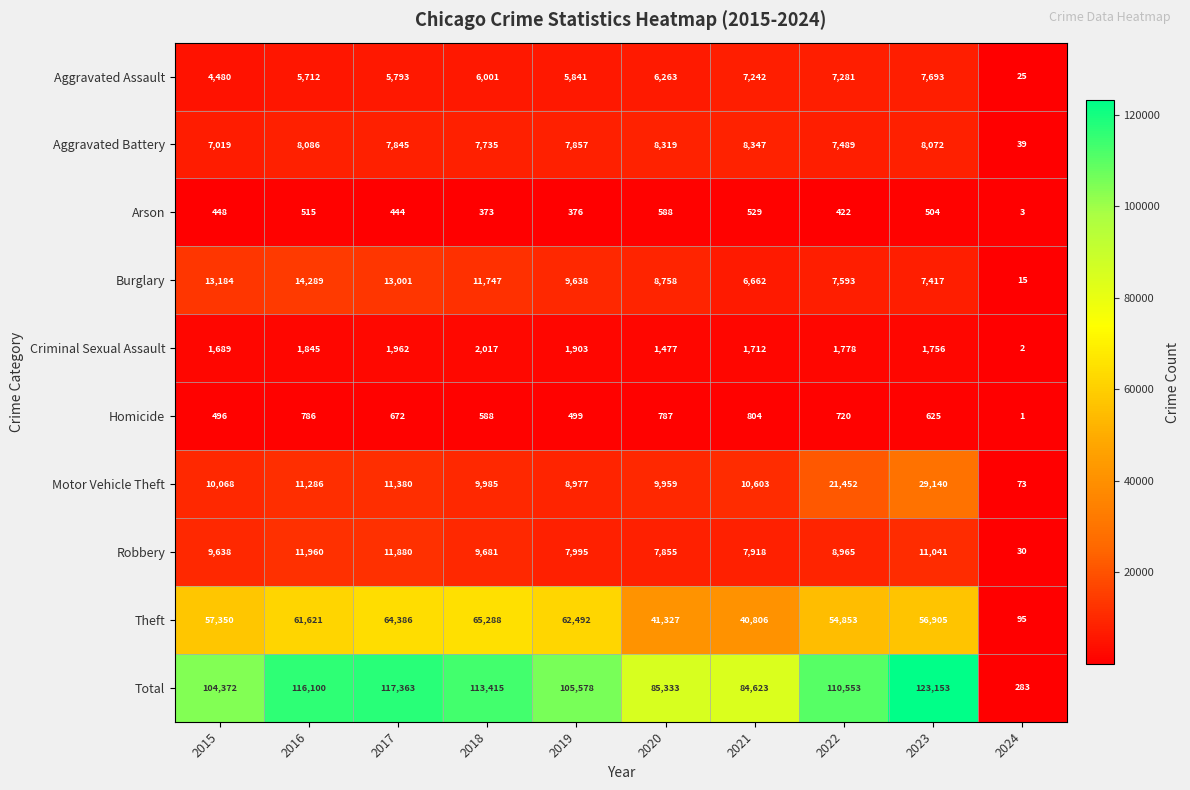

What is the sum of all Homicide values?

5978